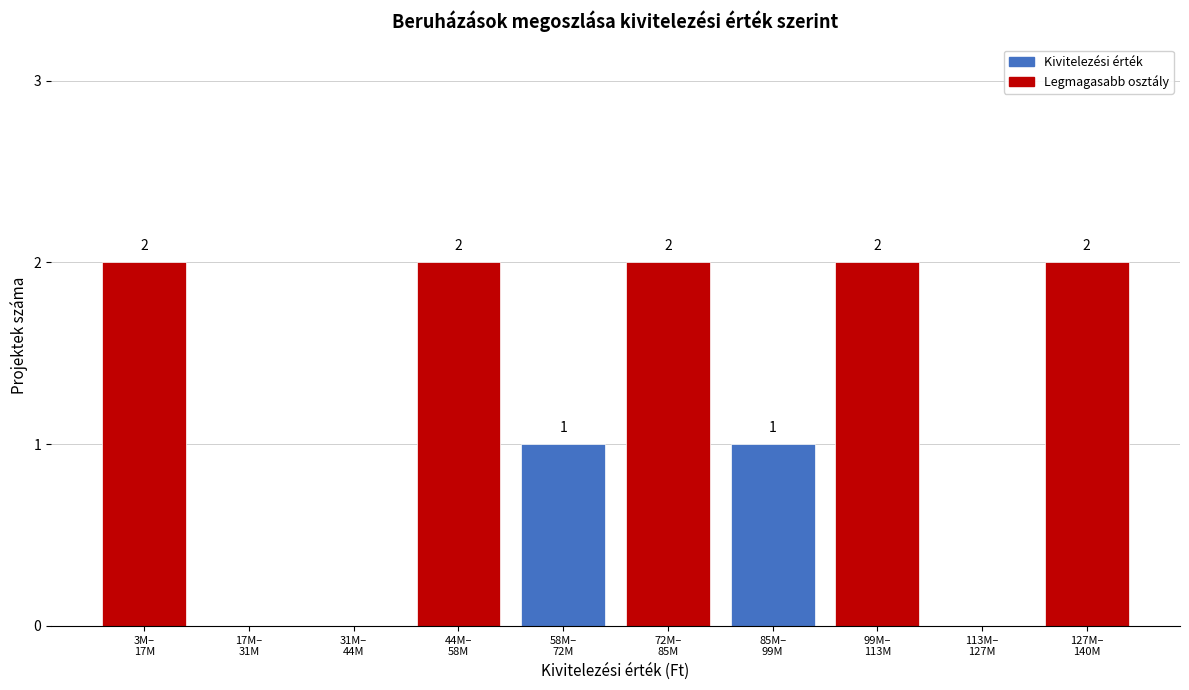

How many values are between 0 and 2?

10